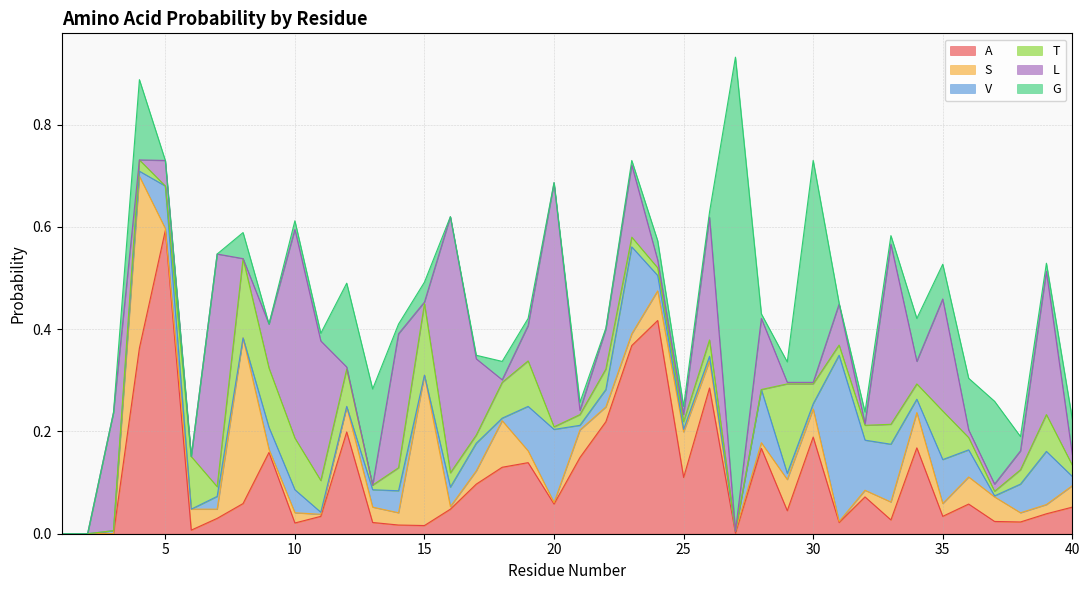

At which label is A closest to 0?

1